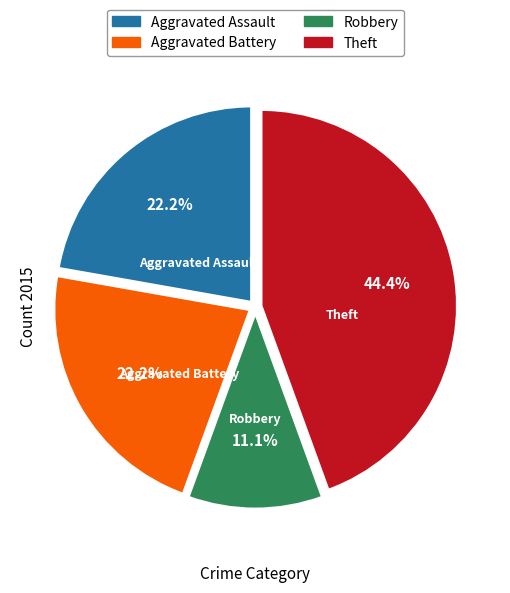

Is there any slice that represents more than half of the pie?

No